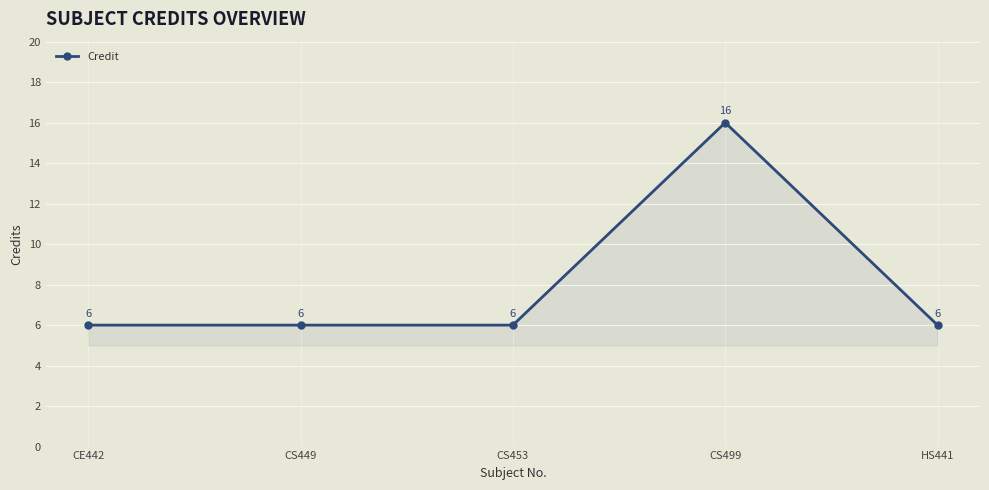

True or false: there are more than 0 points higher than both neighbors.

True